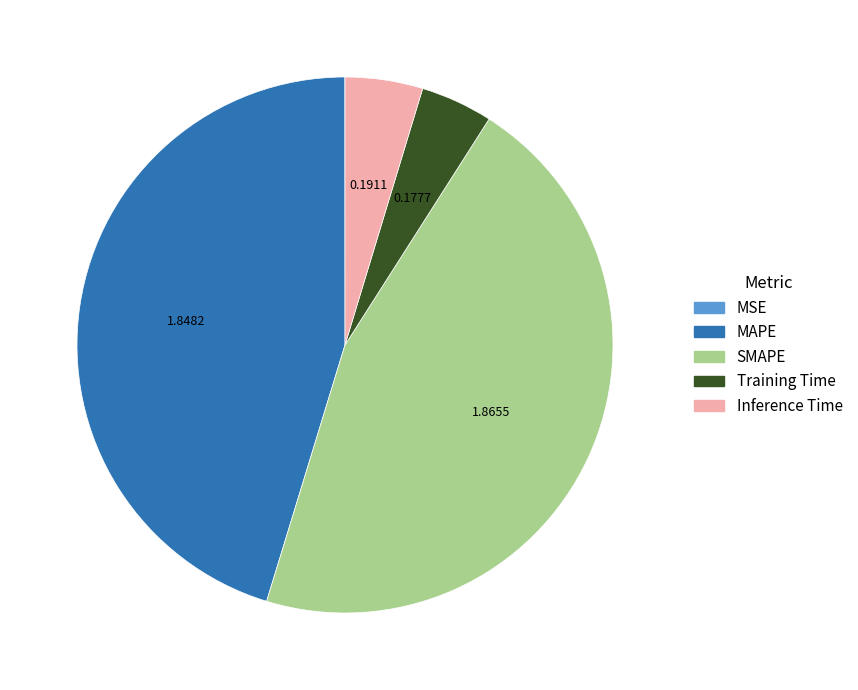

Is it true that Inference Time is 15% of the pie?

False